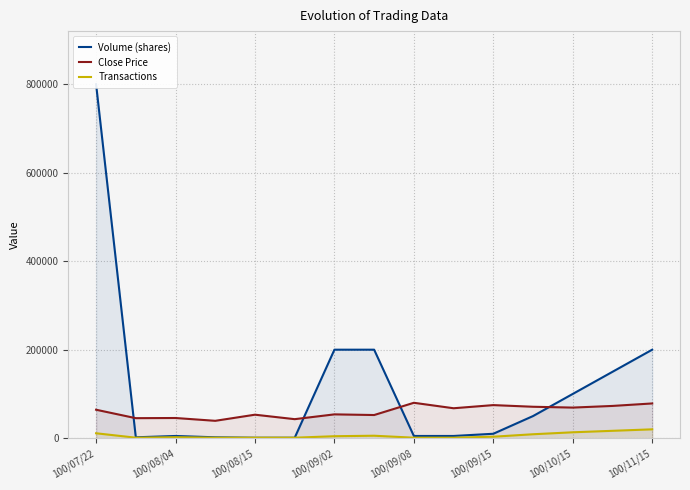

What is the sum of the Close Price values at 100/10/15 and 100/09/02?

122990.7